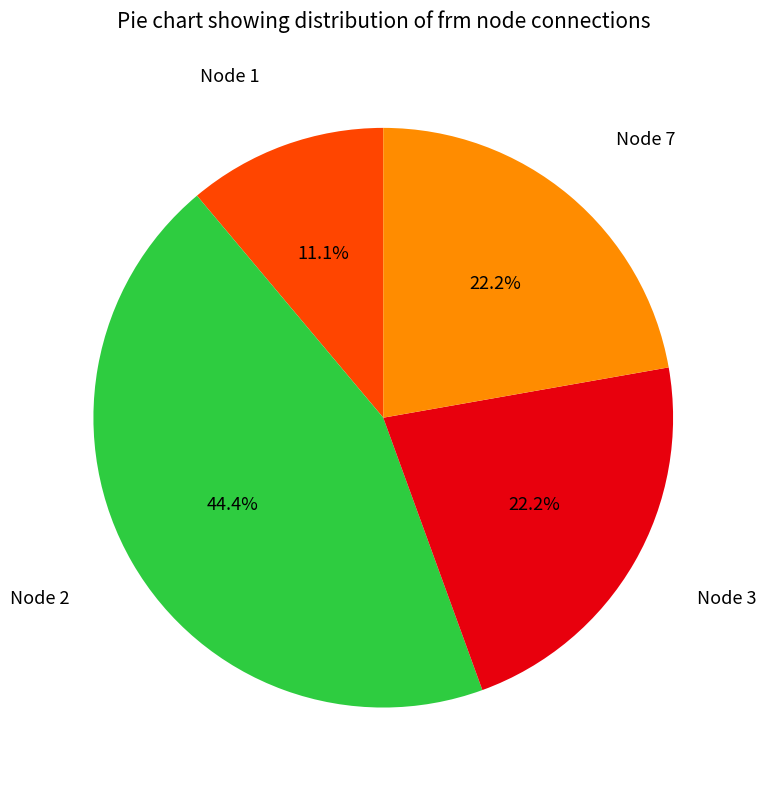

How many slices are in this pie chart?

4